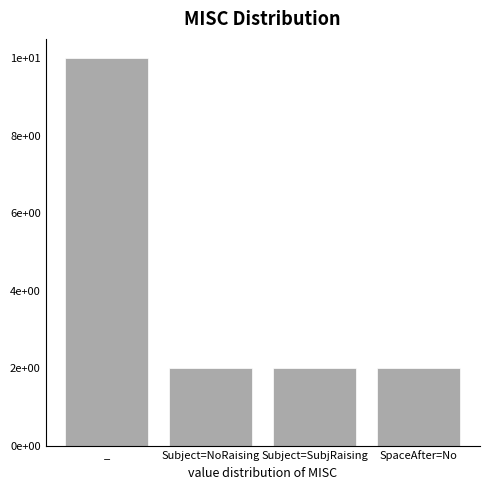

Read the value at Subject=SubjRaising.

2